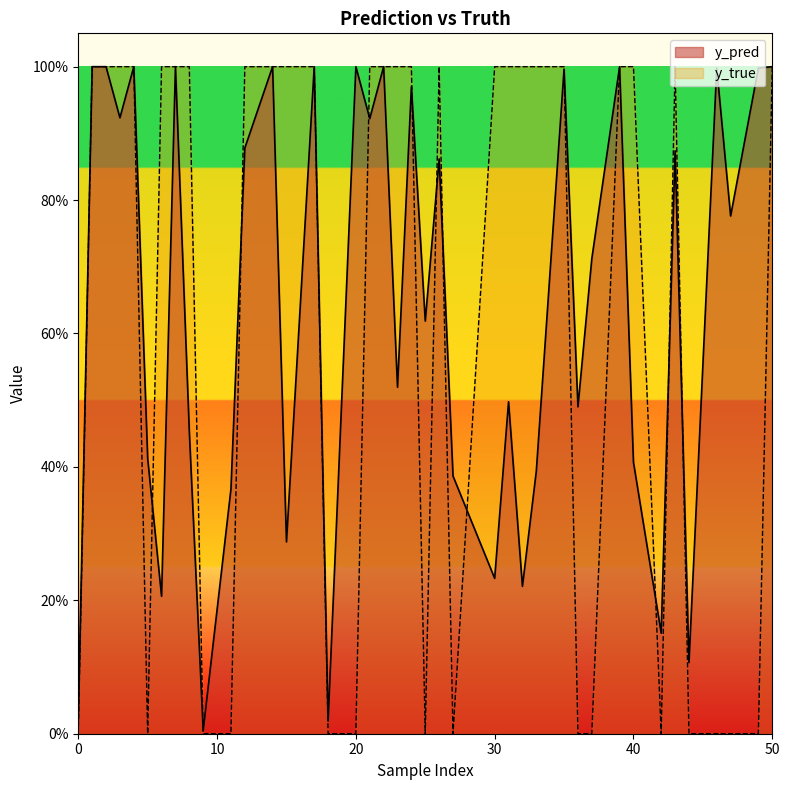

Reading left to right, extract all data points from this chart.

y_pred: 0=0.0	11=0.4	12=0.9	23=0.5	40=0.4	50=1.0	7=1.0	17=1.0	20=1.0	22=1.0	36=0.5	3=0.9	5=0.4	15=0.3	32=0.2	42=0.2	2=1.0	4=1.0	39=1.0	46=1.0	49=1.0	14=1.0	18=0.0	30=0.2	31=0.5	37=0.7	8=0.5	9=0.0	26=0.9	33=0.4	47=0.8	1=1.0	25=0.6	35=1.0	43=0.9	44=0.1	6=0.2	21=0.9	24=1.0	27=0.4
y_true: 0=0.0	11=0.0	12=1.0	23=1.0	40=1.0	50=1.0	7=1.0	17=1.0	20=0.0	22=1.0	36=0.0	3=1.0	5=0.0	15=1.0	32=1.0	42=0.0	2=1.0	4=1.0	39=1.0	46=0.0	49=0.0	14=1.0	18=0.0	30=1.0	31=1.0	37=0.0	8=1.0	9=0.0	26=1.0	33=1.0	47=0.0	1=1.0	25=0.0	35=1.0	43=1.0	44=0.0	6=1.0	21=1.0	24=1.0	27=0.0